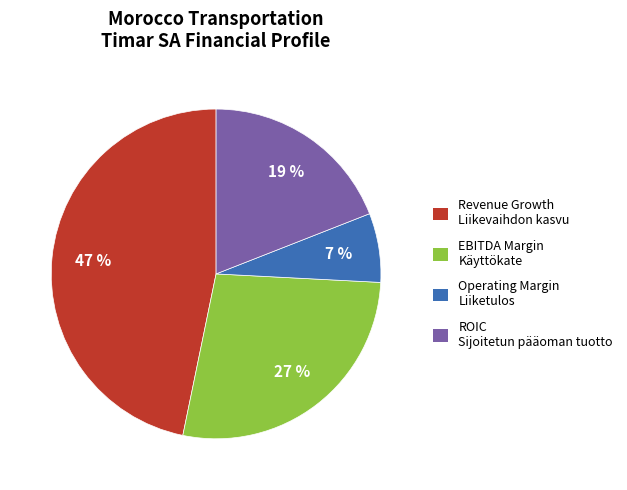

How many slices are in this pie chart?

4